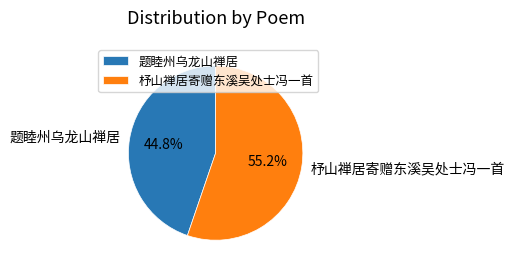

Which has a higher value, 杼山禅居寄赠东溪吴处士冯一首 or 题睦州乌龙山禅居?

杼山禅居寄赠东溪吴处士冯一首